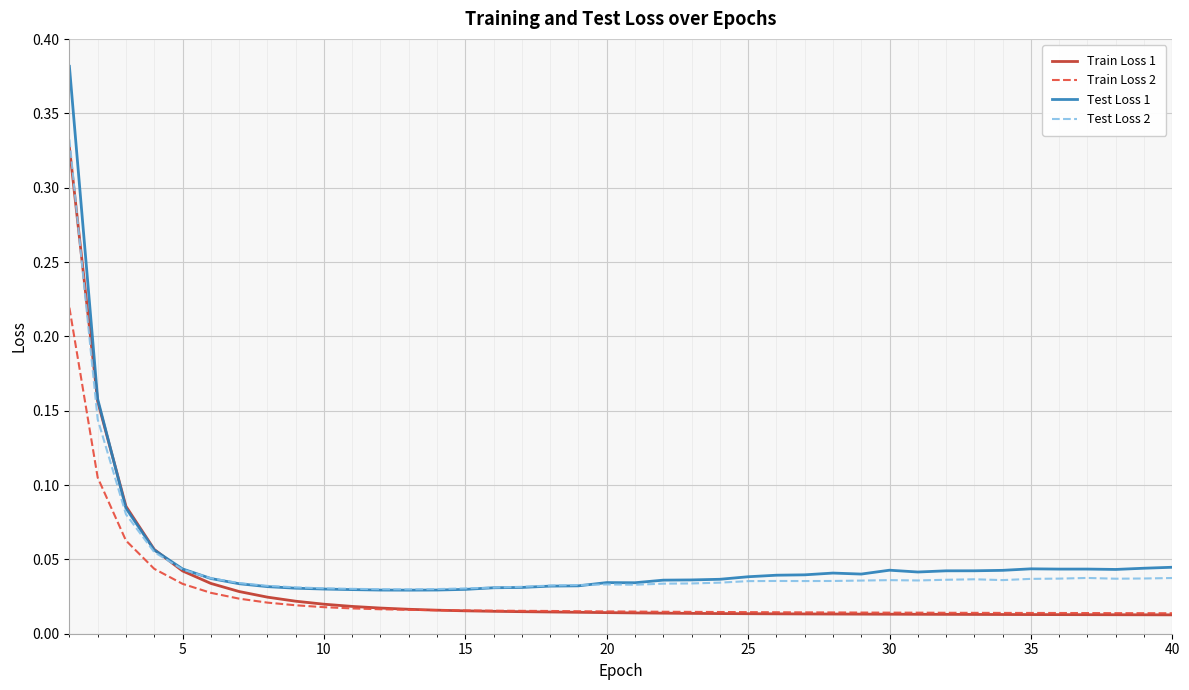

True or false: Test Loss 2 and Train Loss 2 cross at least once.

False